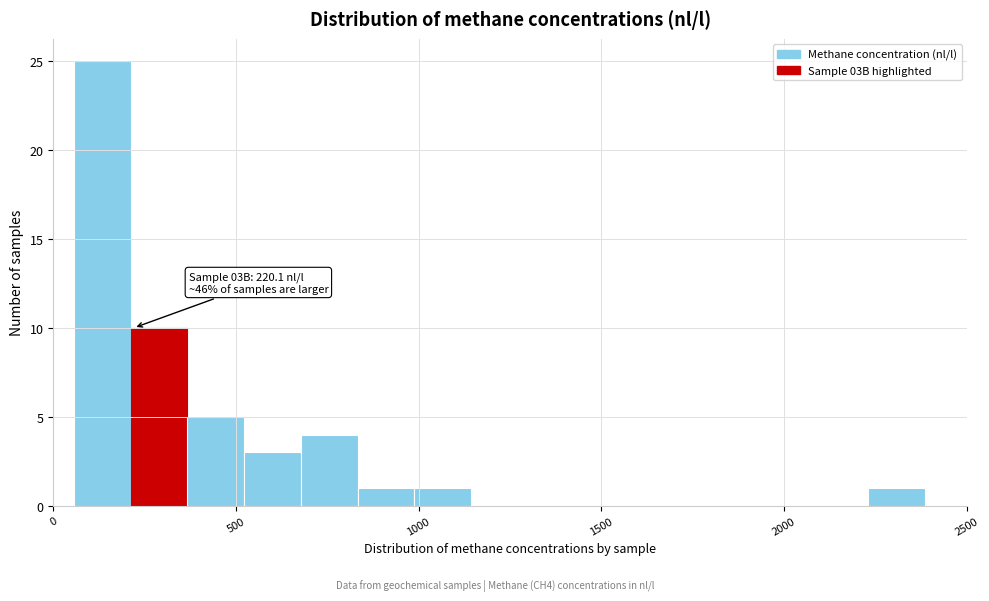

Read against the x-axis, roughly where is the centre of the tallest bar?

150